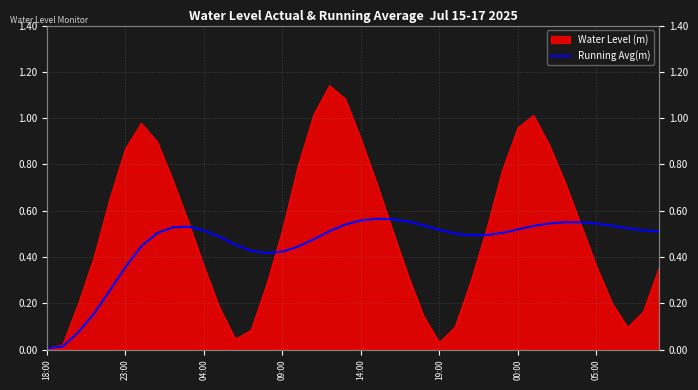

How many lines are shown in the chart?

1